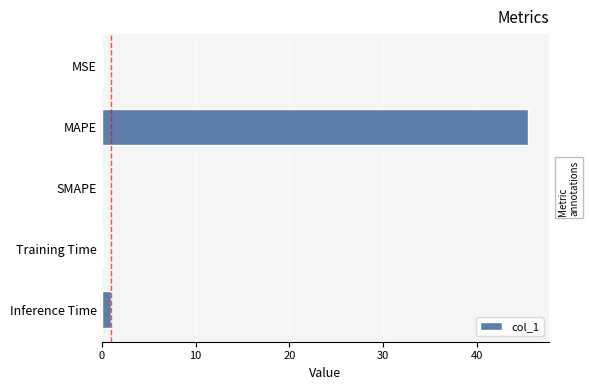

True or false: the data shows 75.5 at MAPE.

False